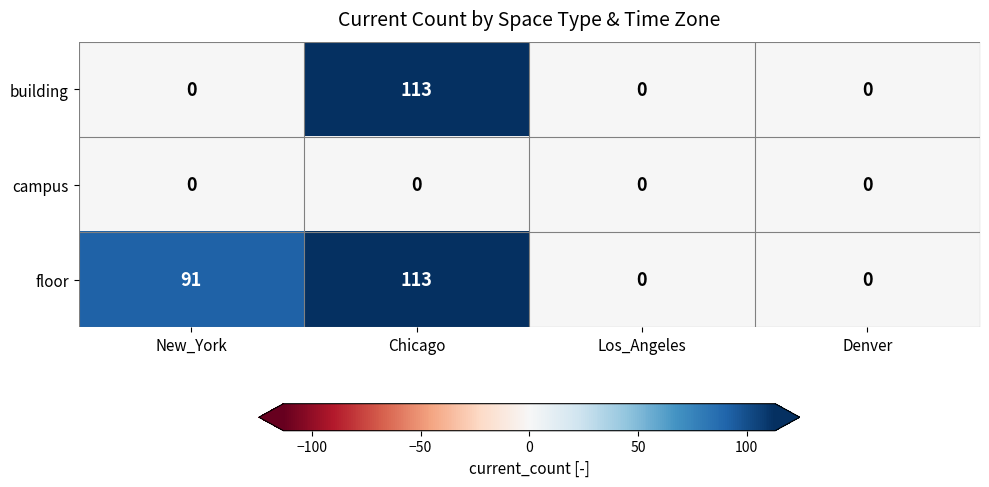

How many positive values does the floor series have?

2